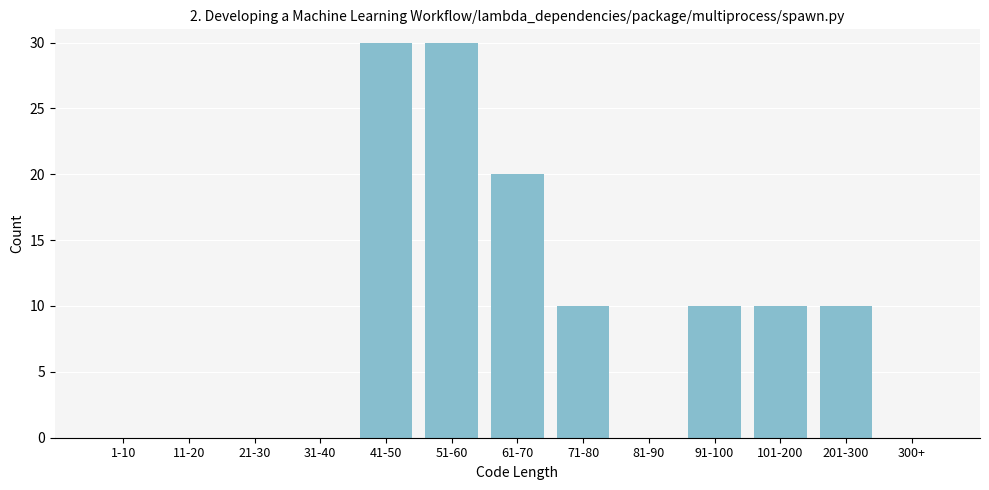

Reading left to right, extract all data points from this chart.

1-10=0	11-20=0	21-30=0	31-40=0	41-50=30	51-60=30	61-70=20	71-80=10	81-90=0	91-100=10	101-200=10	201-300=10	300+=0